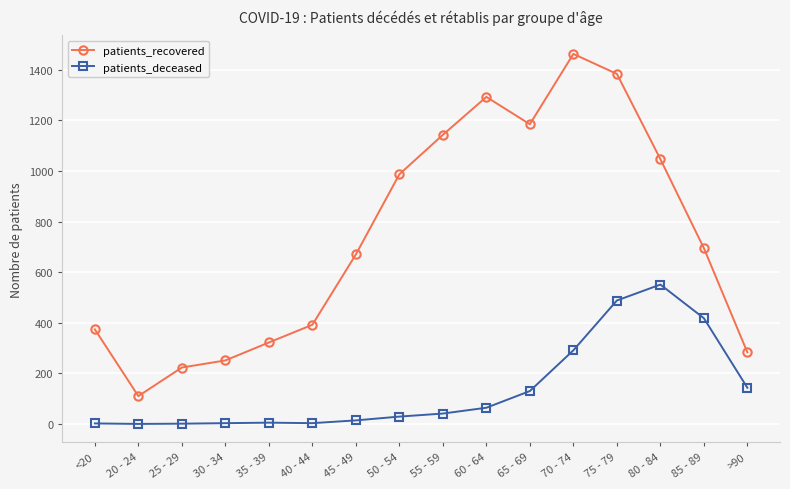

True or false: patients_deceased and patients_recovered intersect in this chart.

False